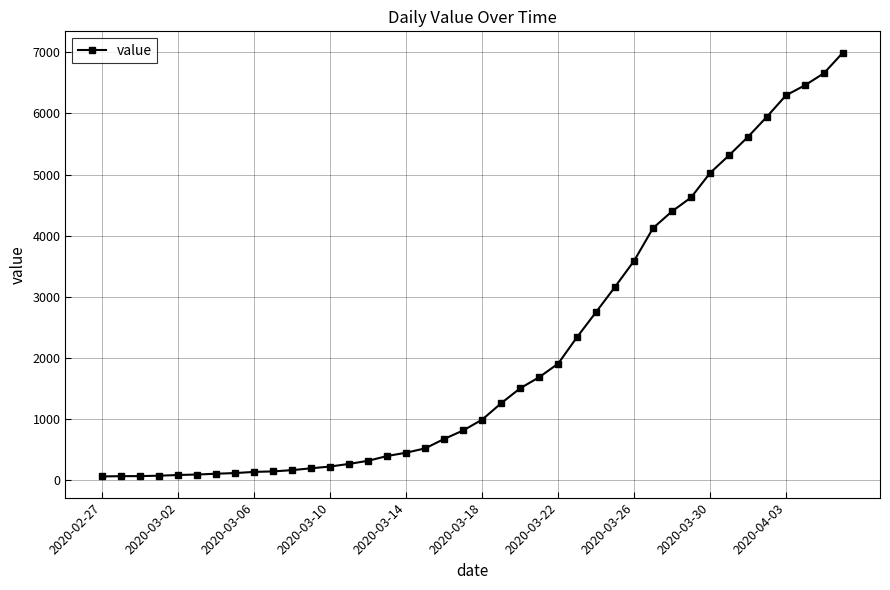

What is the difference between the second highest and second lowest values?

6589